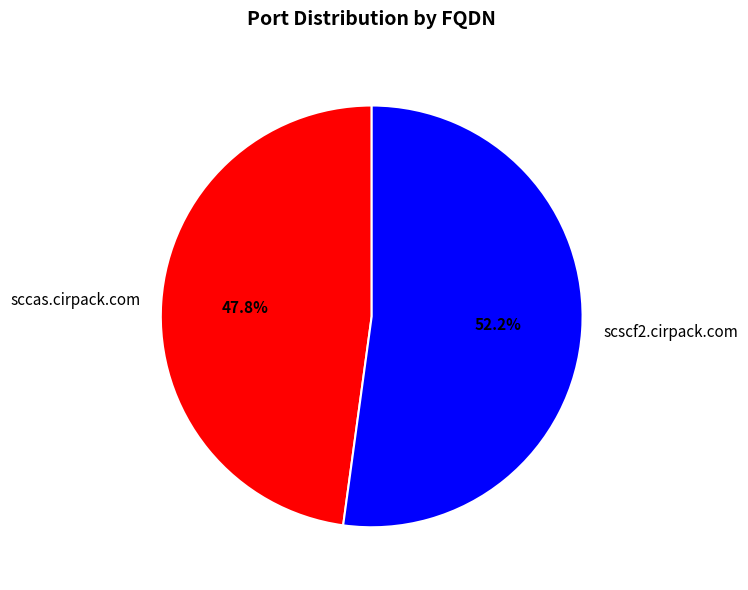

To the nearest percent, what is the average slice percentage?

50%